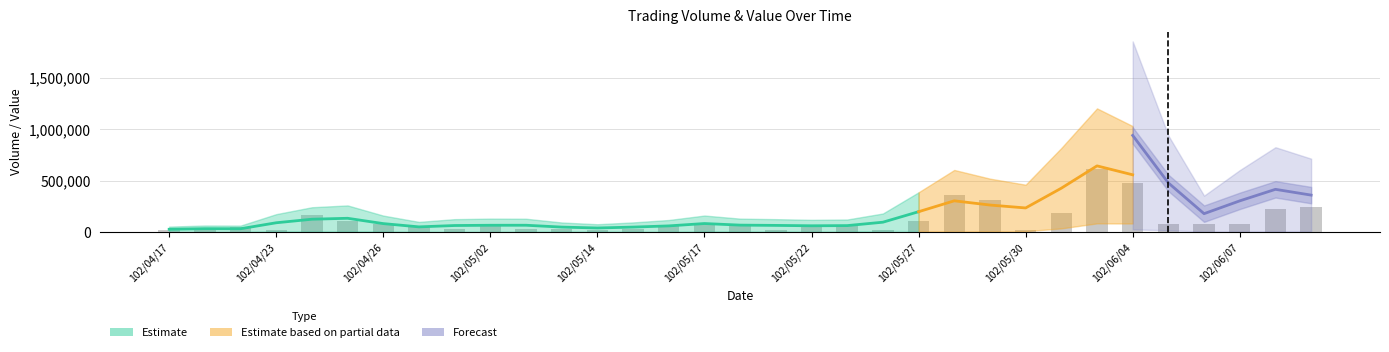

What is the spread (max minus min) of values at 102/05/06?

50998